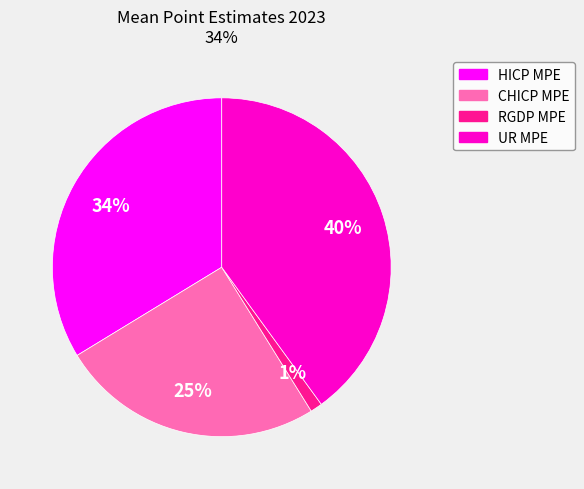

Which slice is the largest?

UR MPE